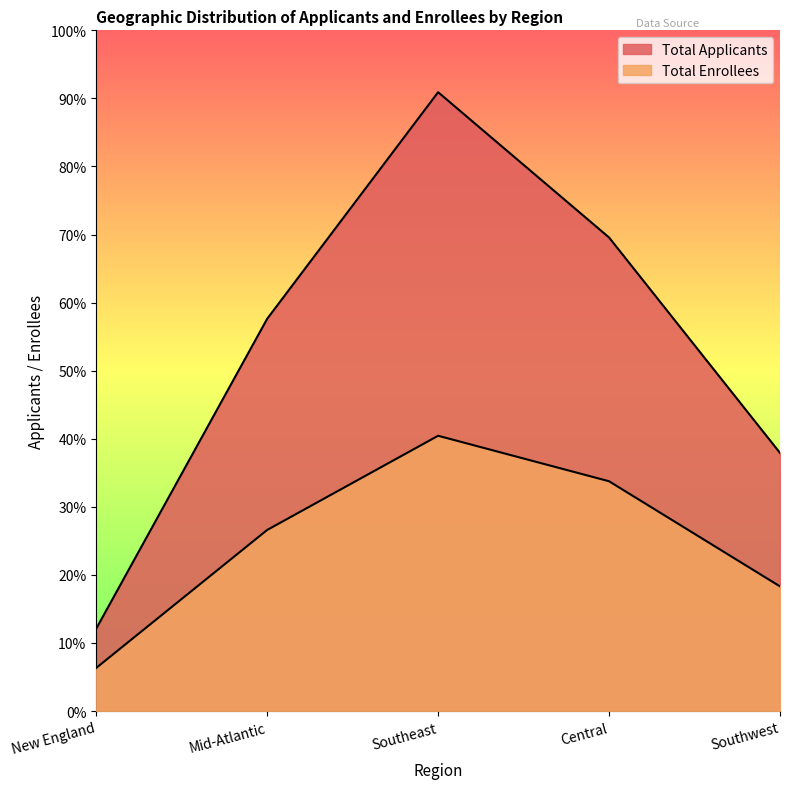

What are all the series names shown in the legend?

Total Enrollees, Total Applicants